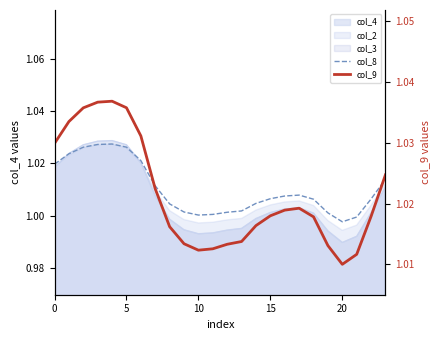

How many interior local valleys does the col_8 series have?

2